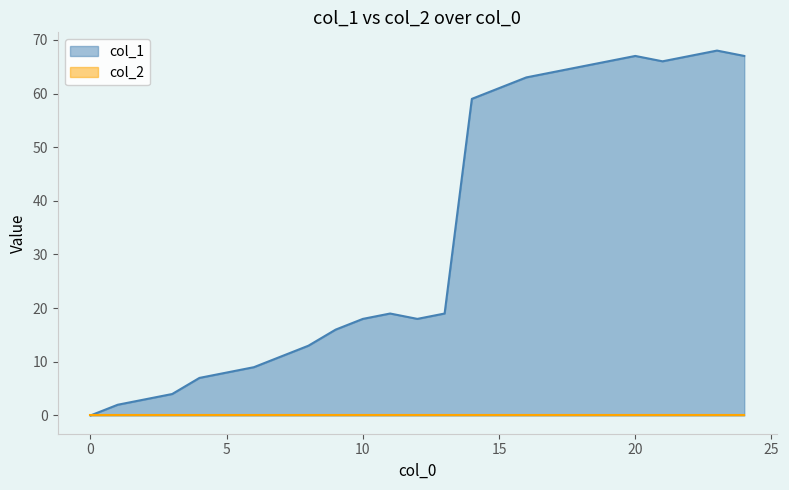

How many positive values are there?

24